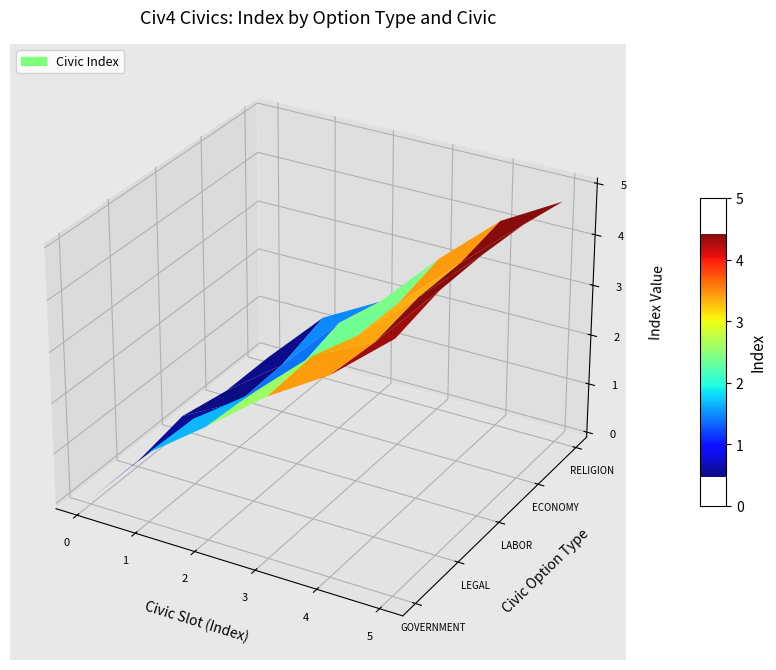

At how many categories does at least one series exceed 3?

2